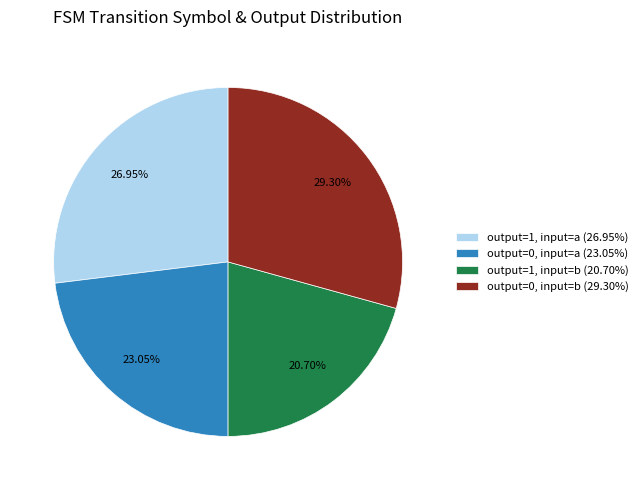

To the nearest percent, what percentage of the pie is output=0, input=a?

23%